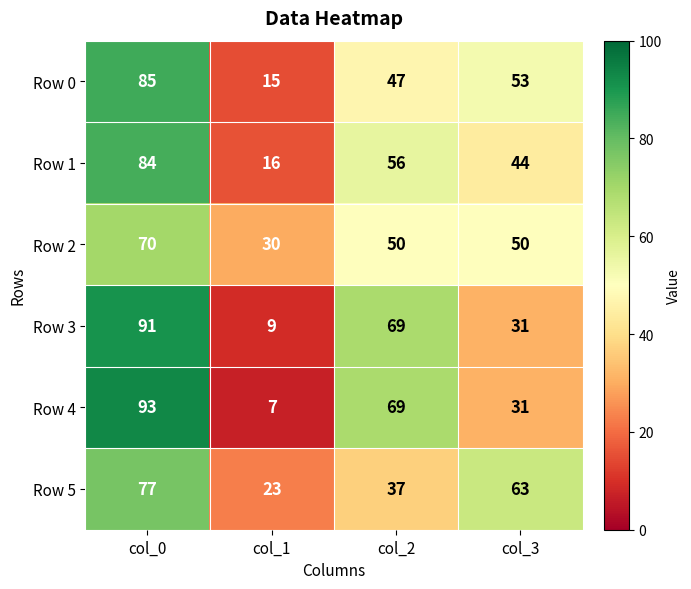

Count the number of data series in this chart.

6